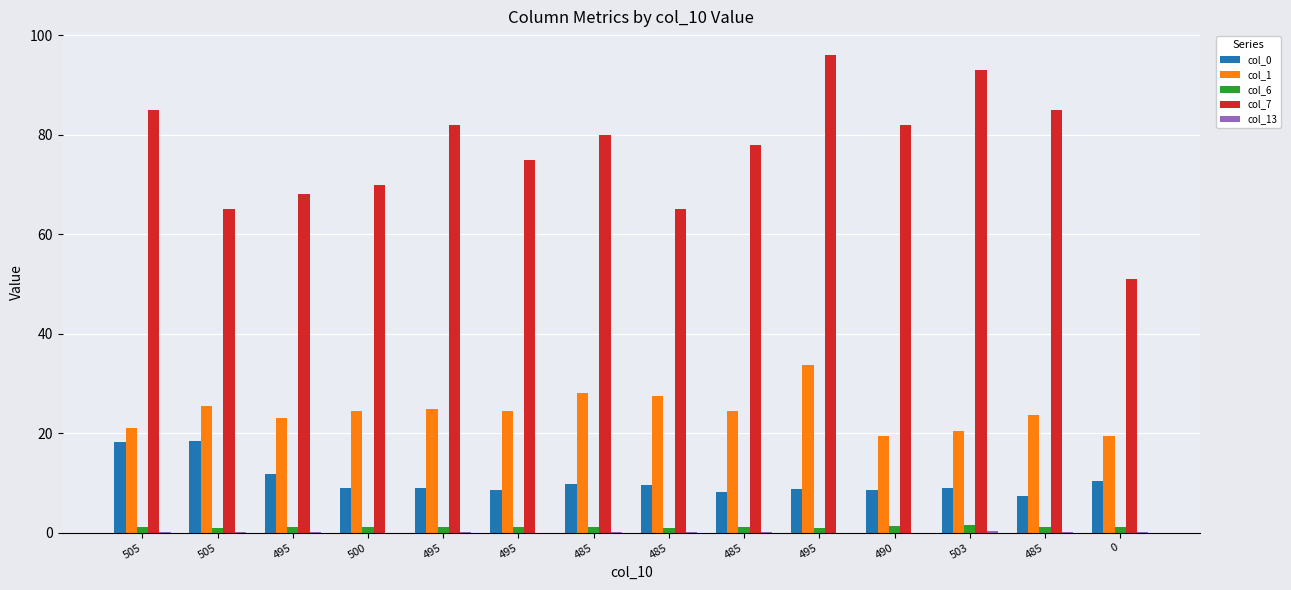

Are the bars grouped side by side (vs. stacked)?

Yes